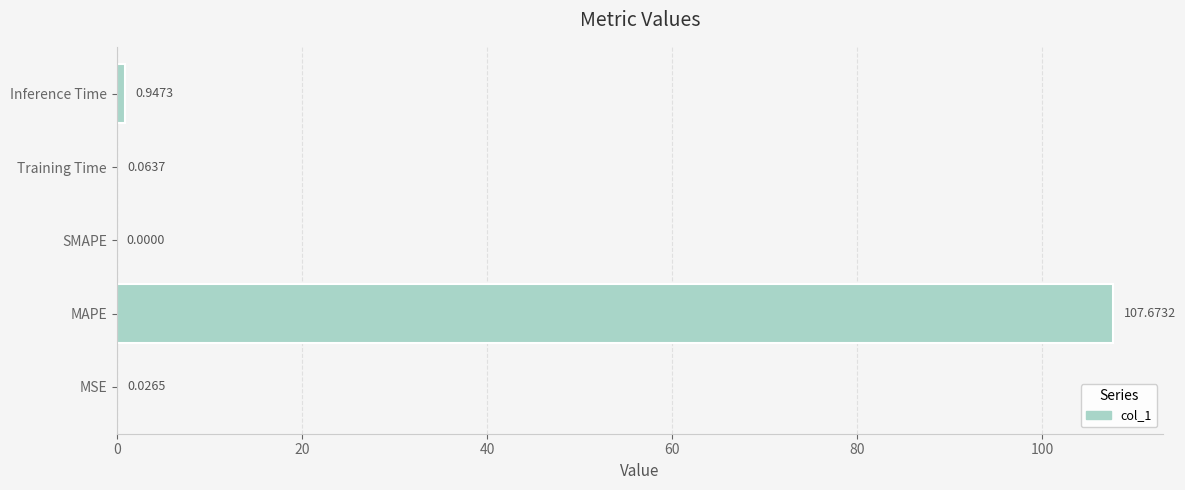

Count the number of categories in the chart.

5